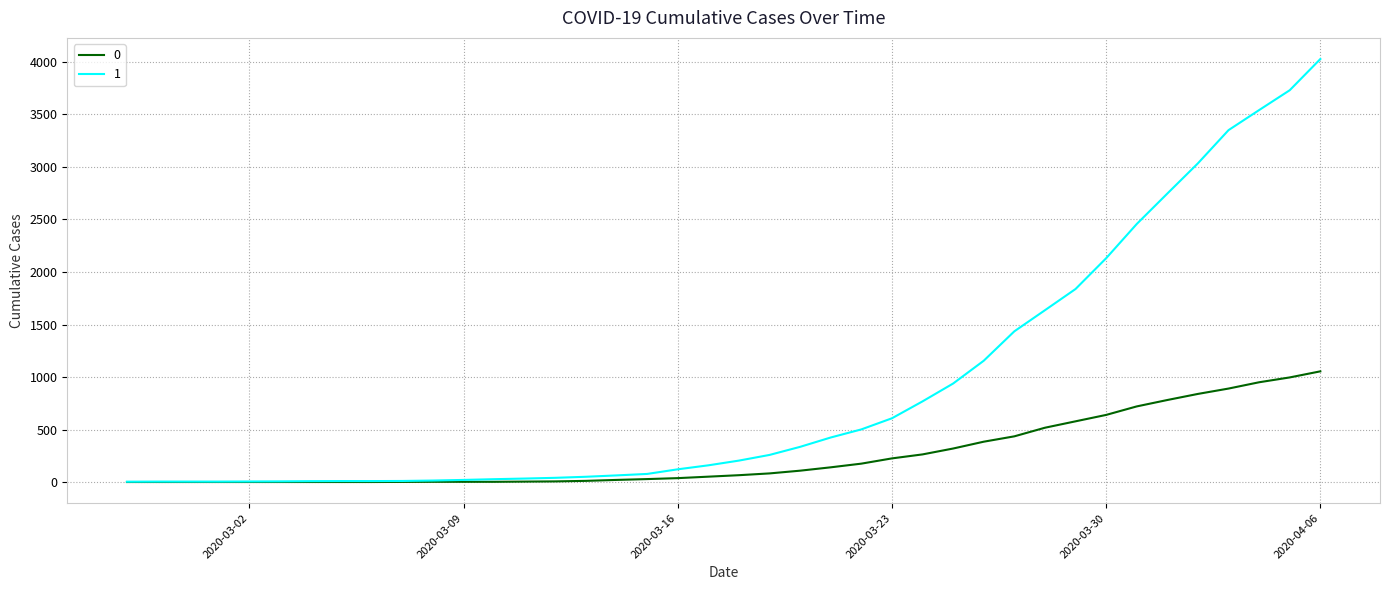

List the series in order of their overall mean, lowest first.

0, 1